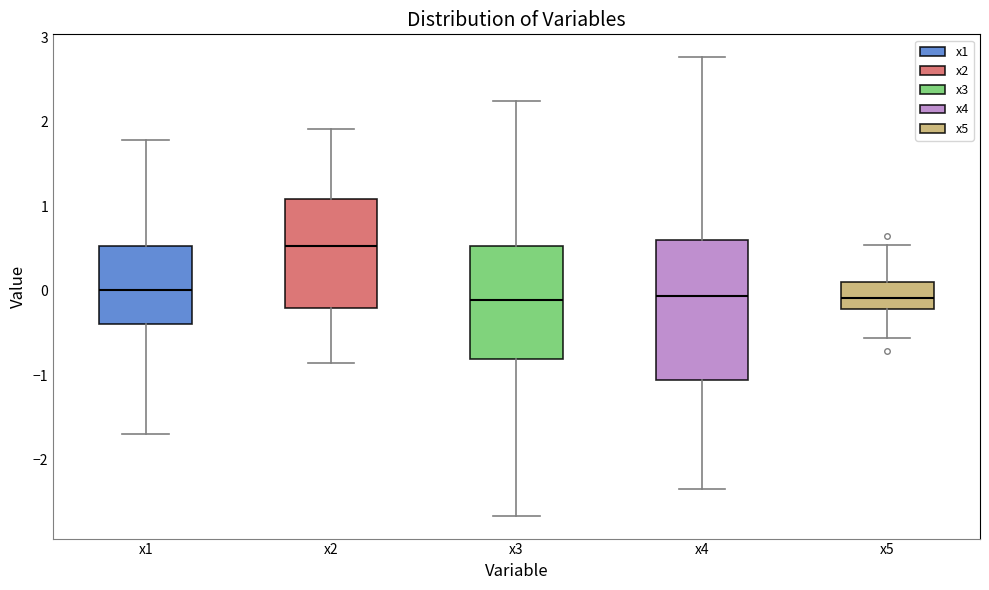

Comparing the boxes themselves (not the whiskers), which one is the tallest?

x4